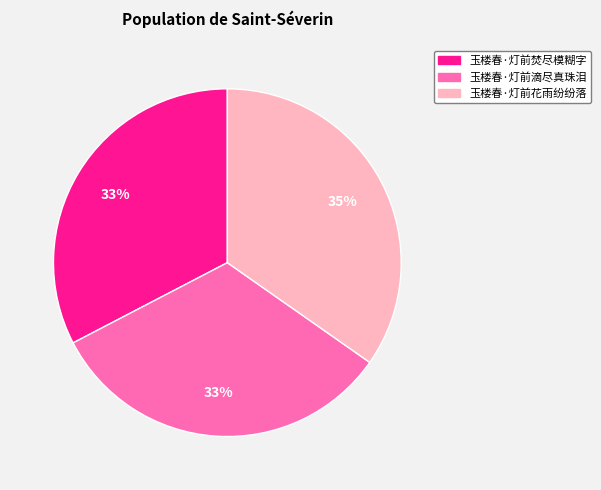

Between 玉楼春·灯前焚尽模糊字 and 玉楼春·灯前花雨纷纷落, which is larger?

玉楼春·灯前花雨纷纷落